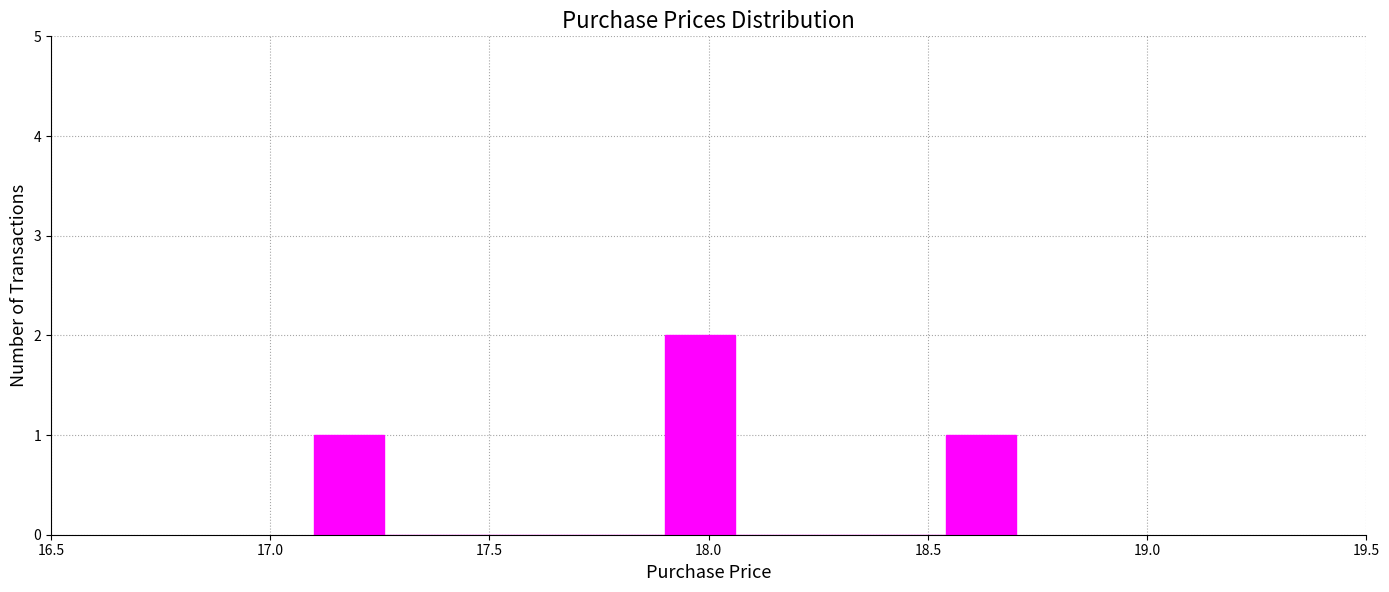

Read against the x-axis, roughly where is the centre of the tallest bar?

18.00